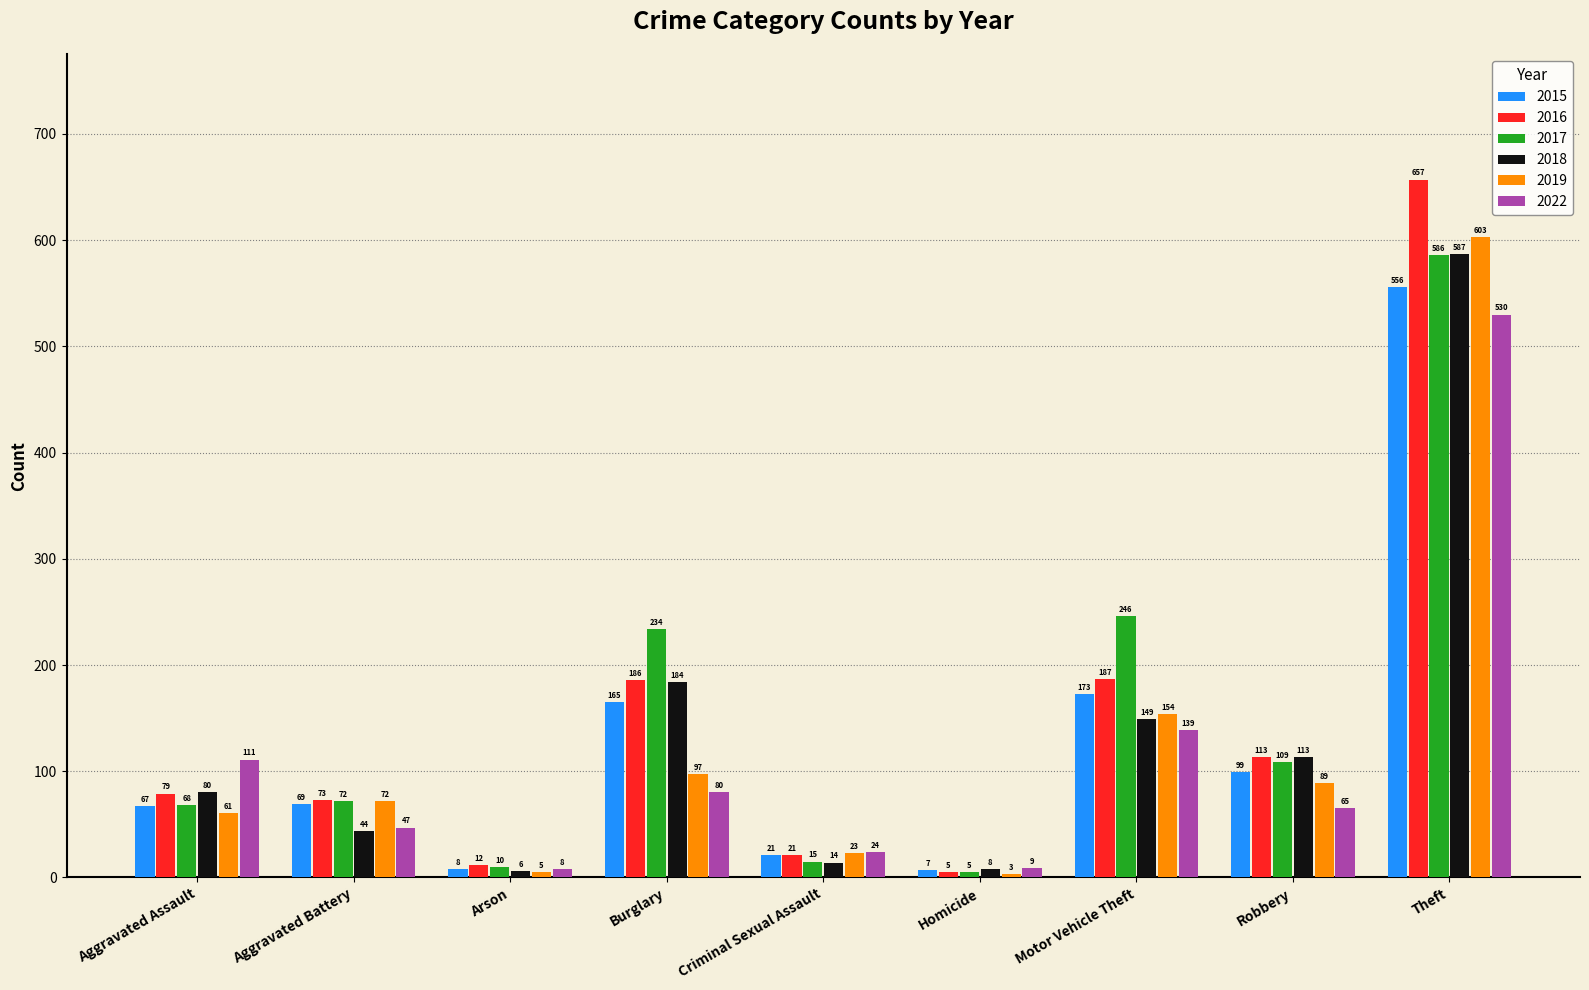

What is the value of the 2017 bar at the 1st from the left?

68